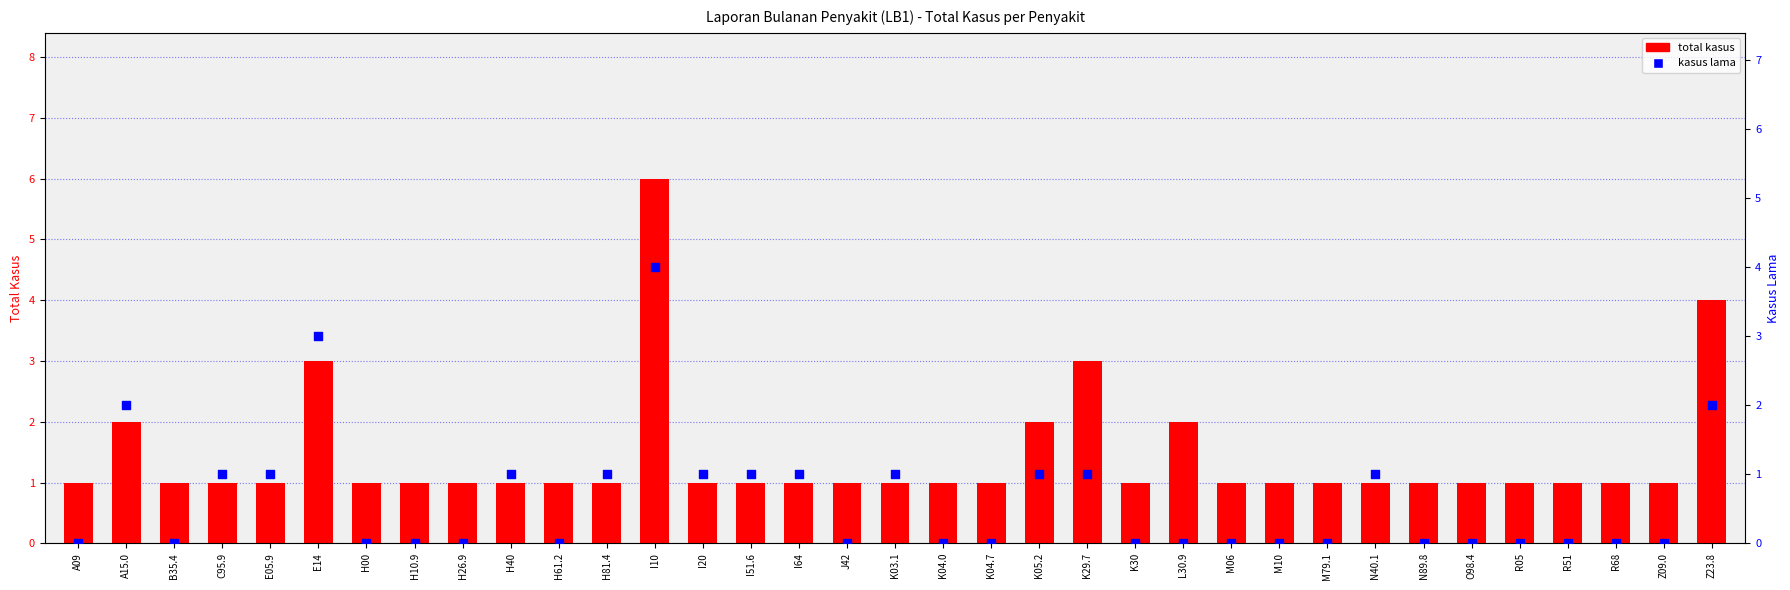

Which series contains the lowest Y value?

kasus lama